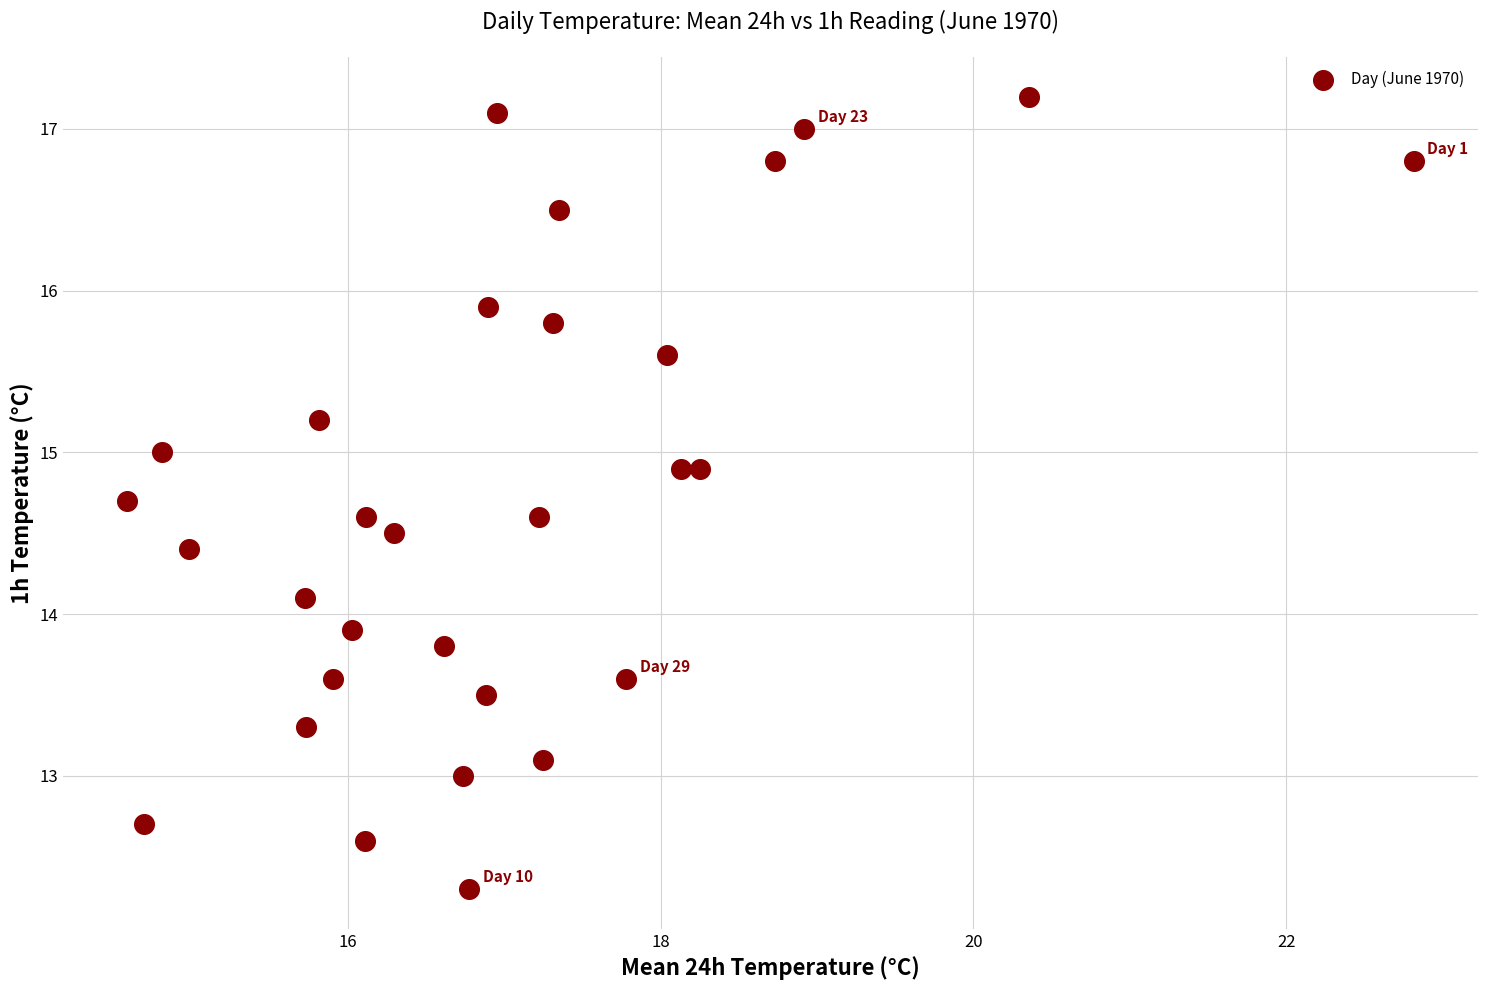

What is the range of X values (max minus min)?

8.2